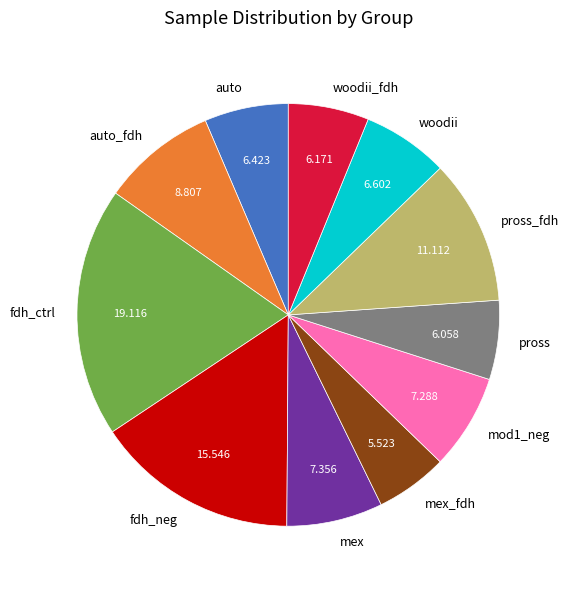

Which category has the biggest portion of the pie?

fdh_ctrl